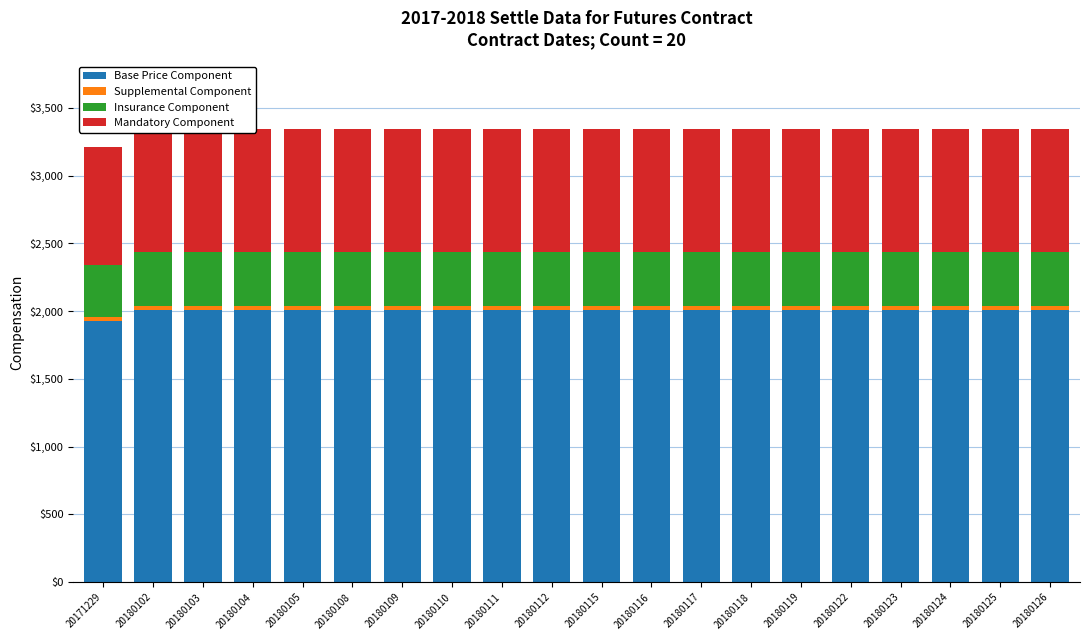

Which series has the widest spread of values?

Base Price Component